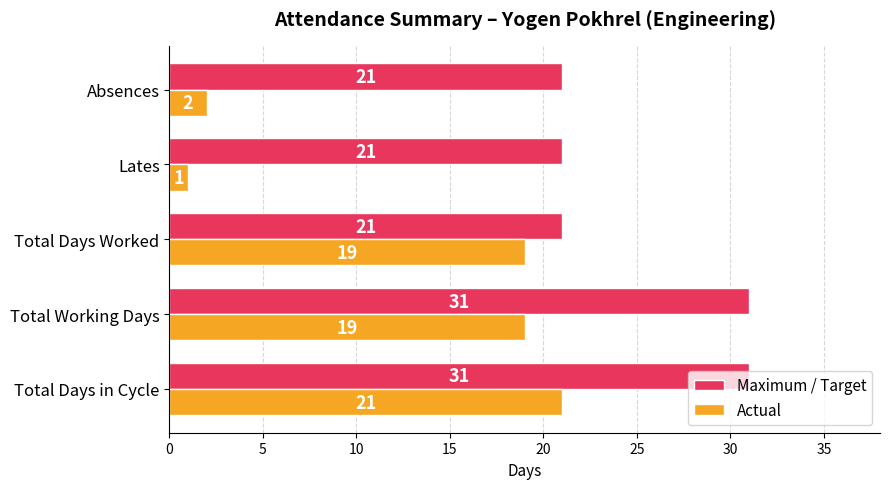

Read the Actual value at Total Days Worked, to the nearest 5.

20